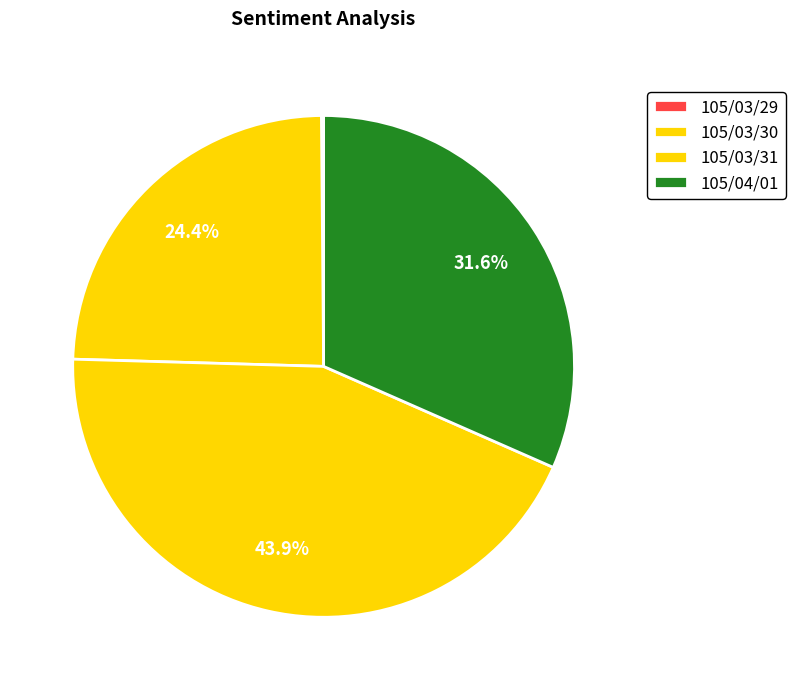

Rank the categories by value from highest to lowest.

105/03/31, 105/04/01, 105/03/30, 105/03/29